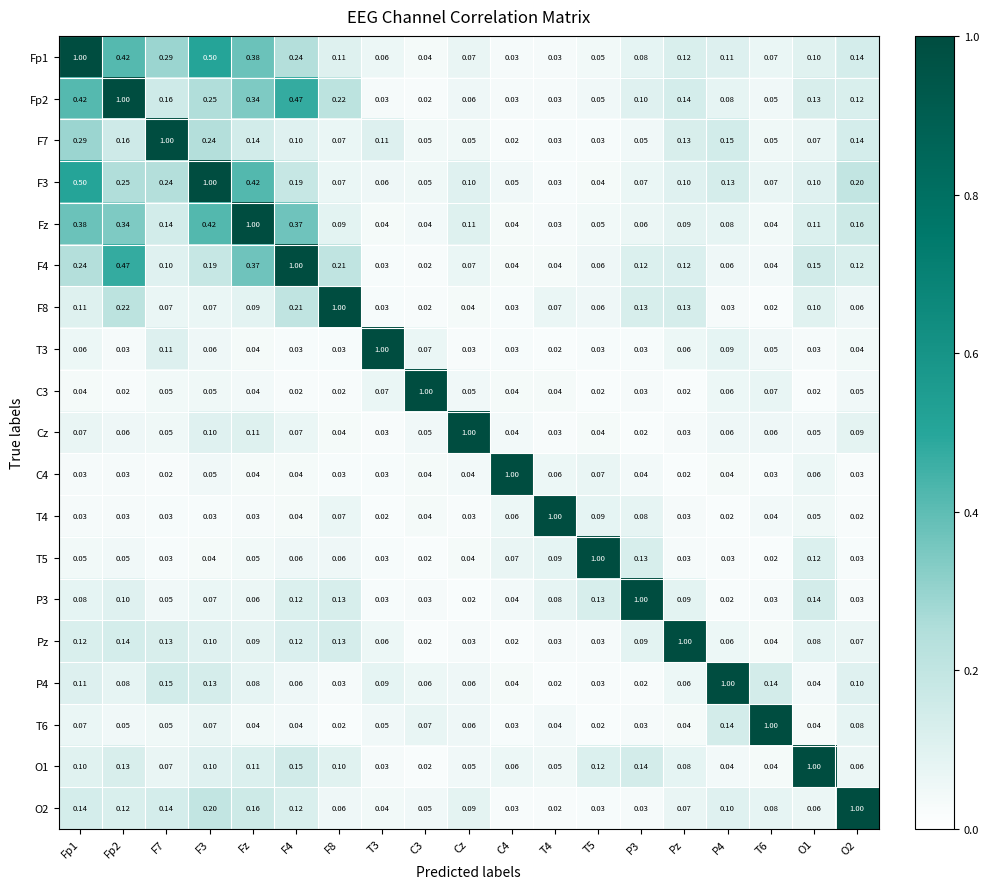

Count the number of categories in the chart.

19